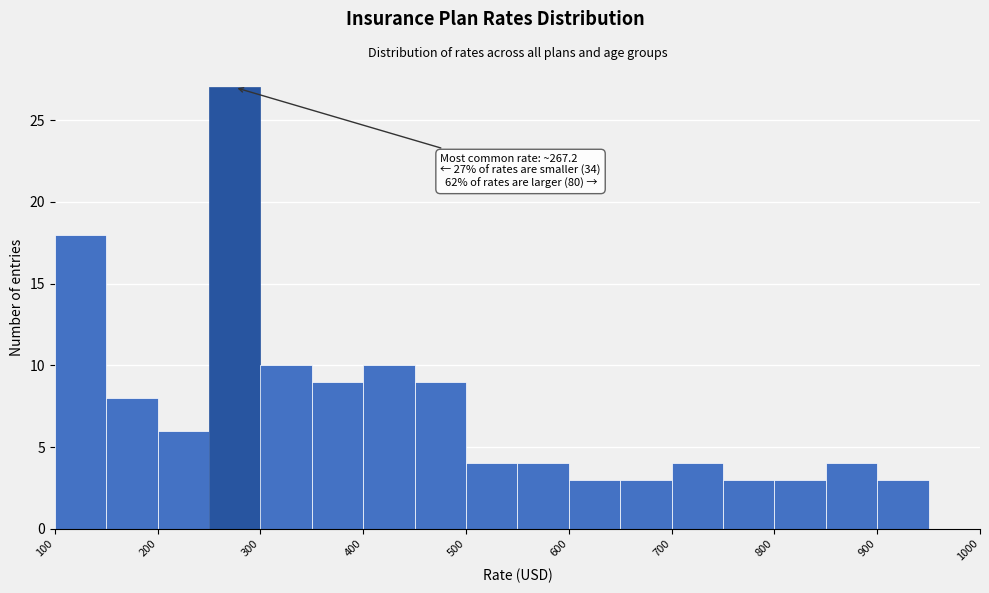

Over which range of the x-axis is the bar tallest?

250 to 300